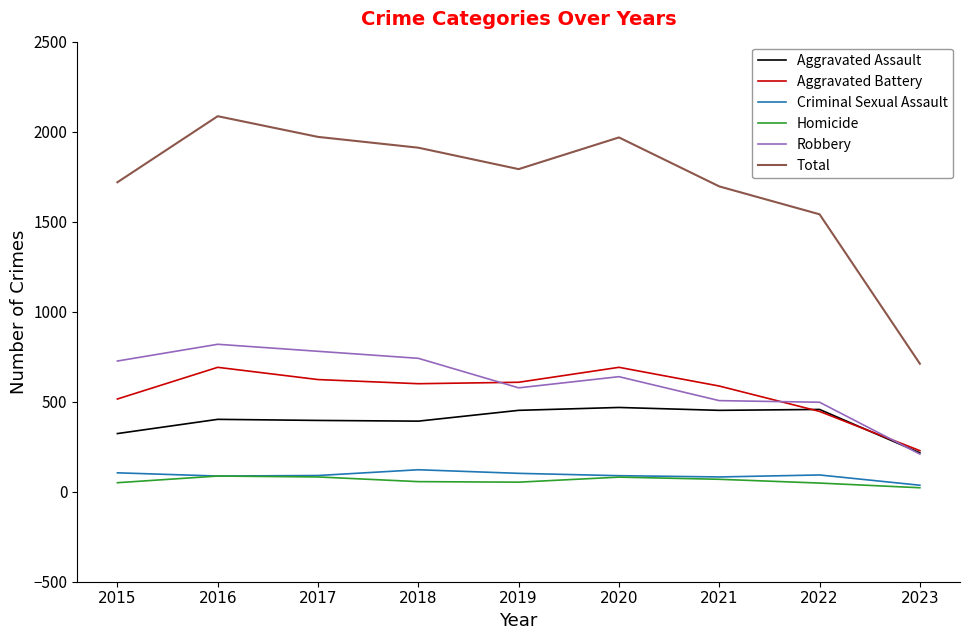

List the series in order of their peak value, lowest first.

Homicide, Criminal Sexual Assault, Aggravated Assault, Aggravated Battery, Robbery, Total